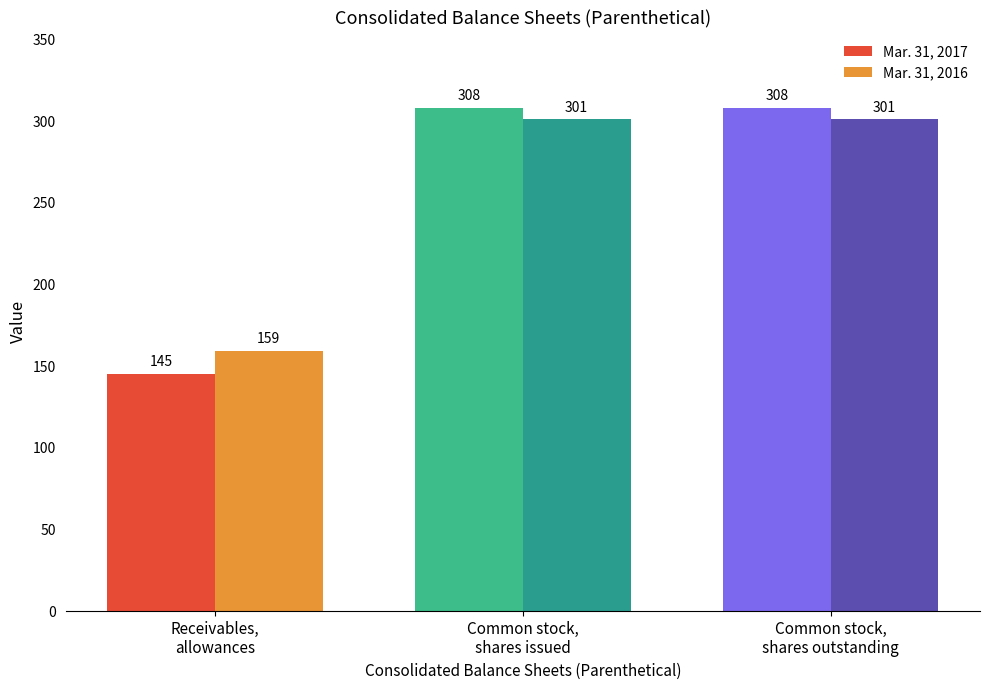

What are all the series names shown in the legend?

Mar. 31, 2017, Mar. 31, 2016